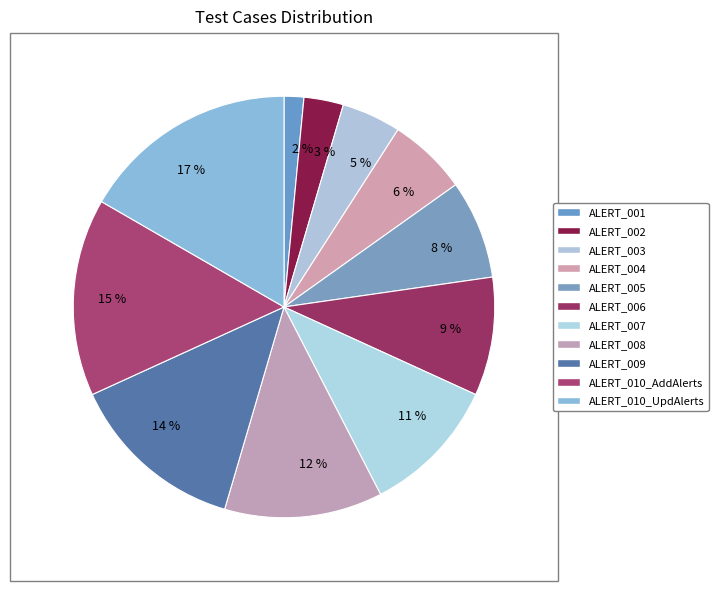

What is the largest slice in the pie chart?

17 %